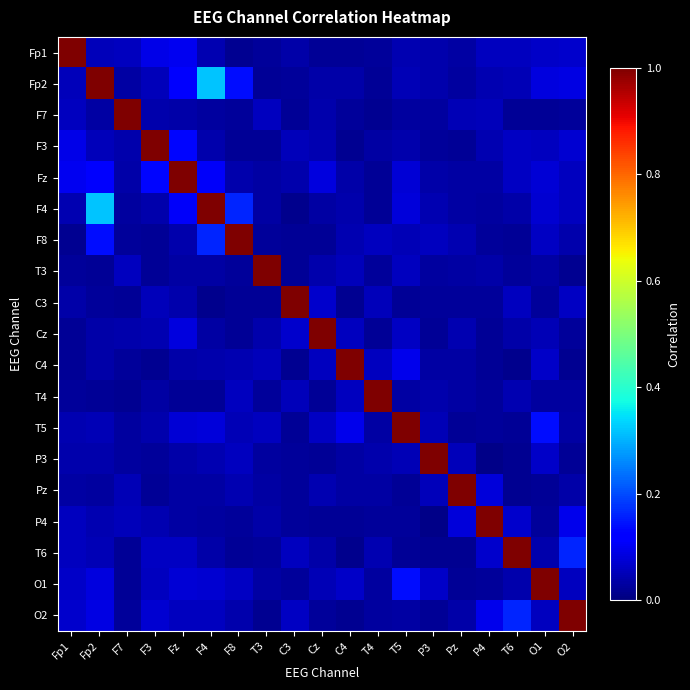

Rank the series at F3 from lowest to highest value.

C4, Pz, T3, F8, P3, T4, F4, T5, F7, Cz, P4, C3, Fp2, O1, T6, O2, Fp1, Fz, F3